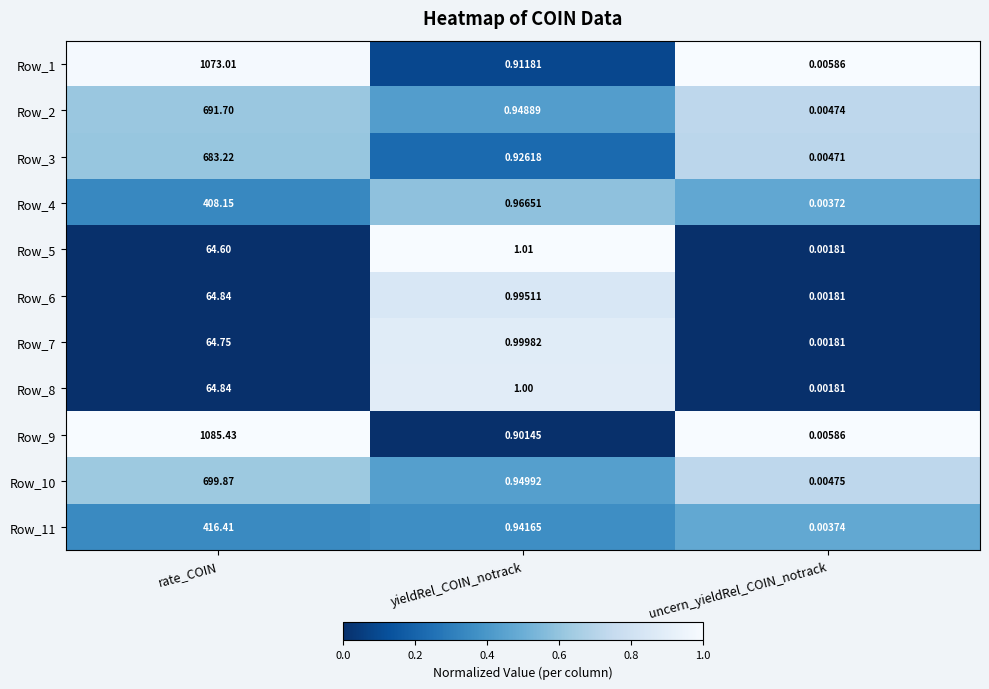

At which label is Row_4 closest to 204?

yieldRel_COIN_notrack